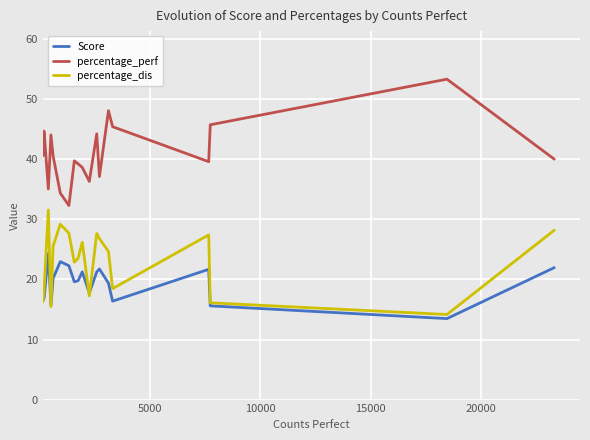

List the series in order of their overall mean, highest first.

percentage_perf, percentage_dis, Score